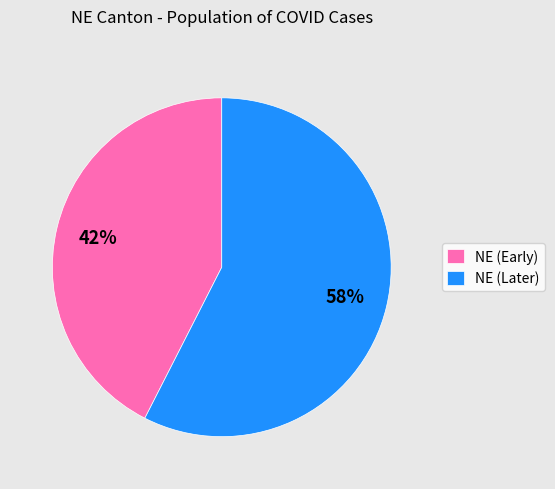

Is it true that NE (Later) is 69% of the pie?

False